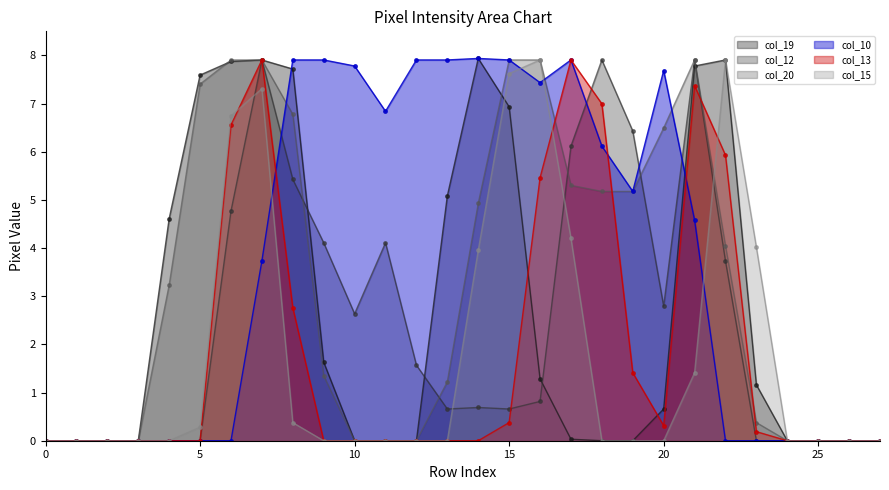

How many times do col_15 and col_13 cross each other?

3